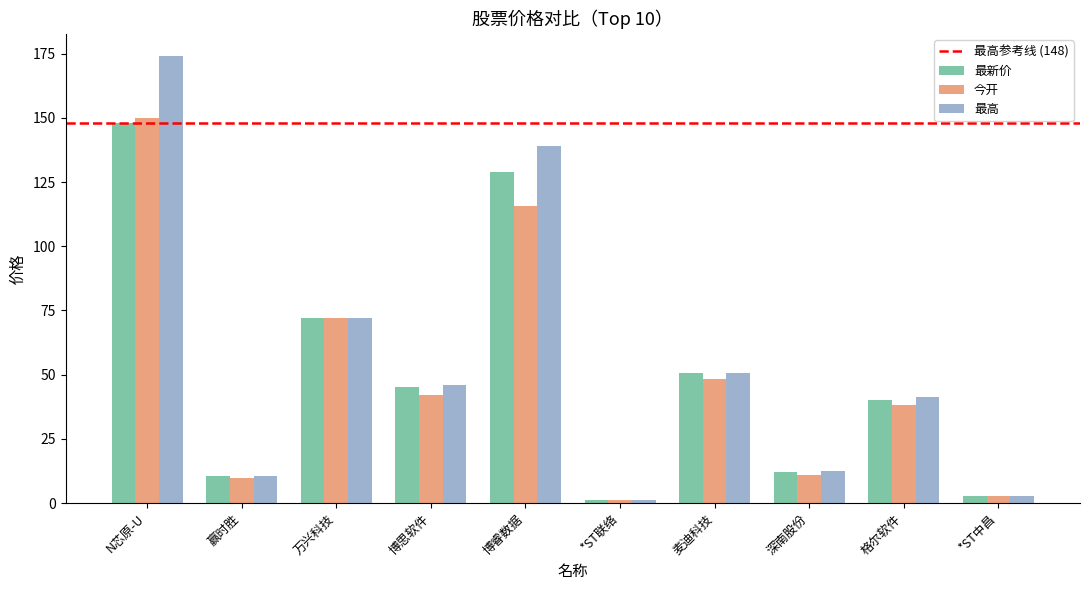

Between N芯原-U and 赢时胜, which series saw the biggest shift?

最高